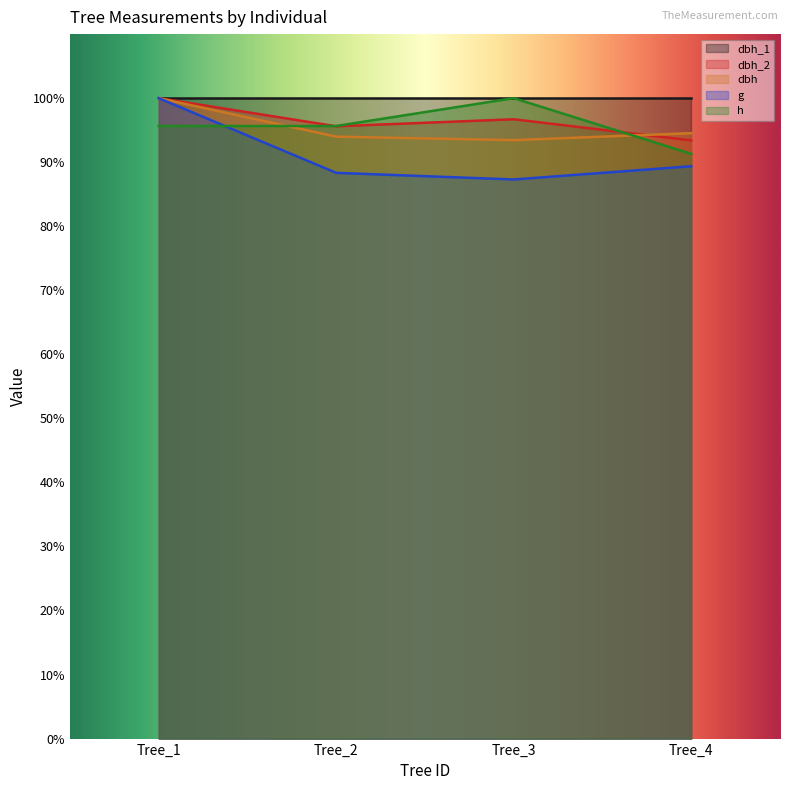

The value of dbh at Tree_1 is 100.0. True or false?

True